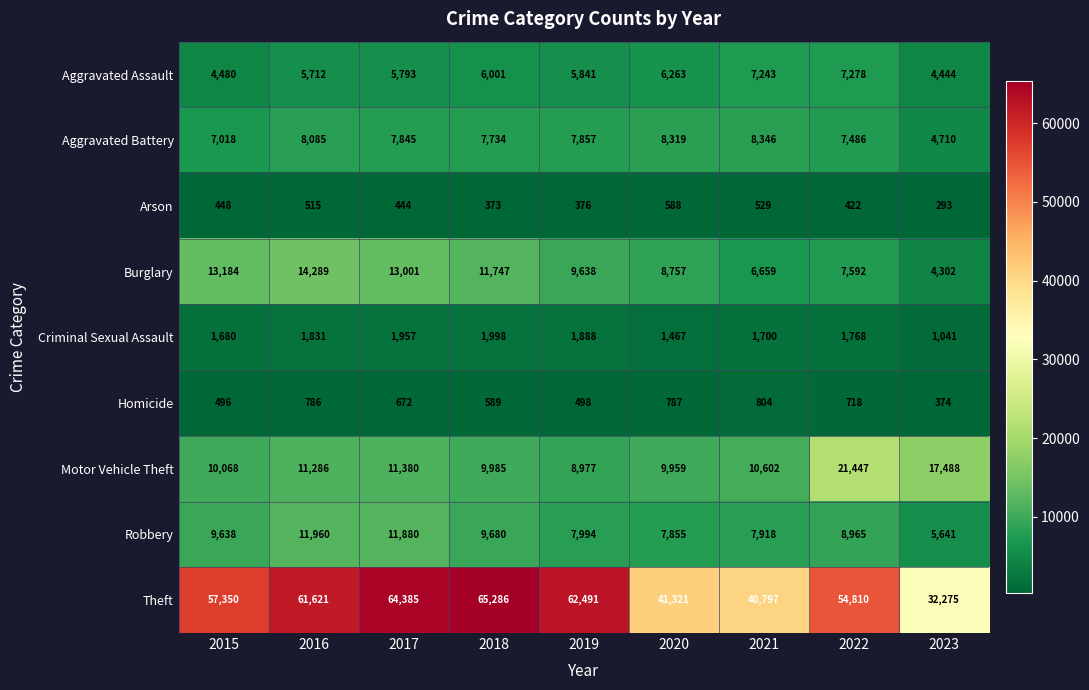

The value of Motor Vehicle Theft at 2016 is 16633. True or false?

False